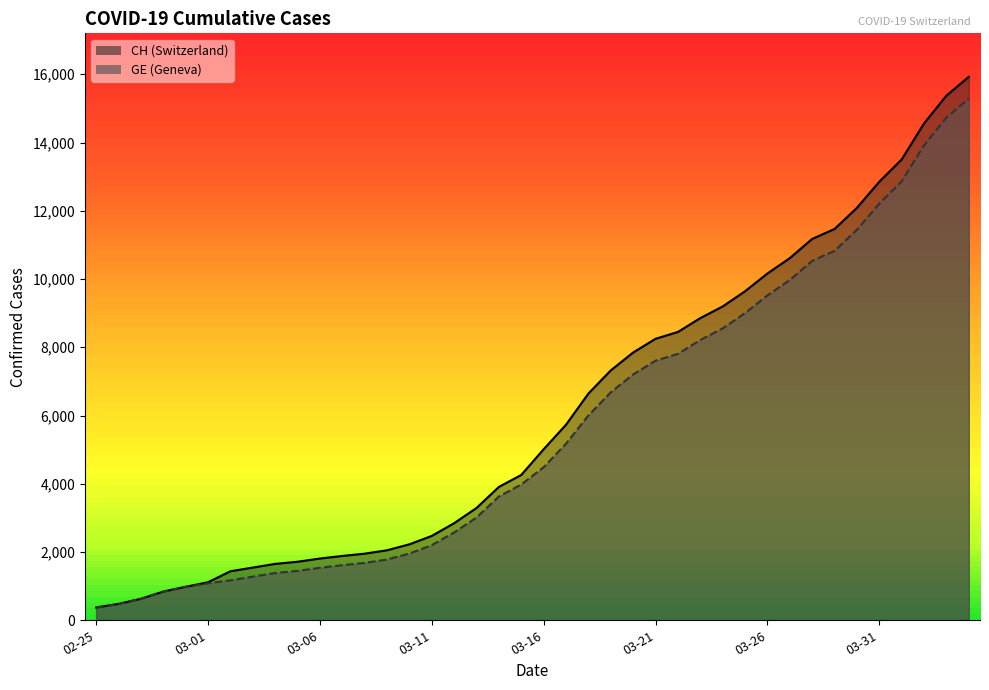

What is the difference between the maximum and minimum values in the CH series?

15551